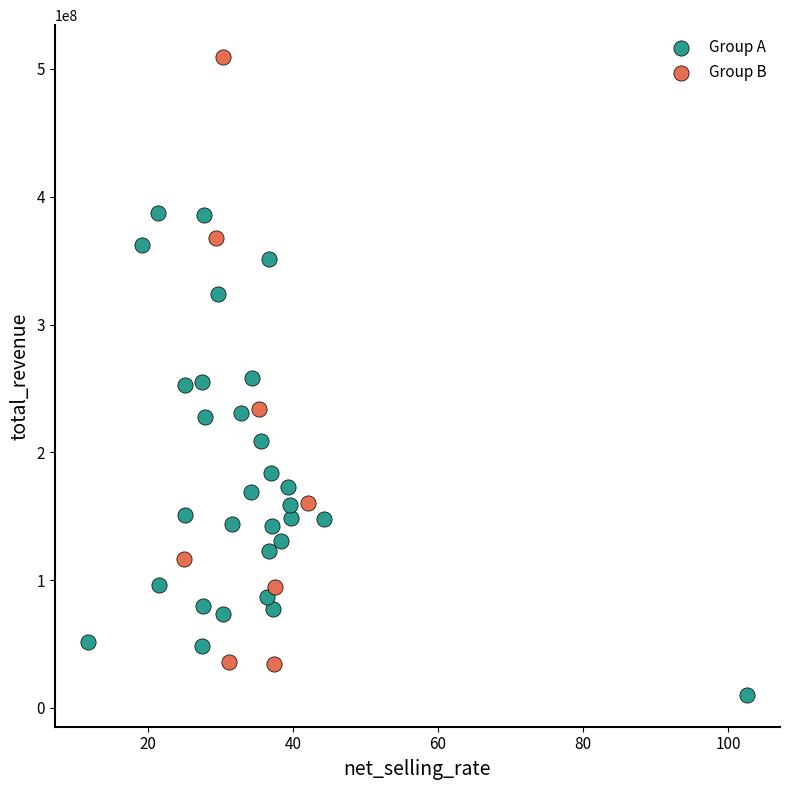

Which series reaches the maximum Y coordinate?

Group B